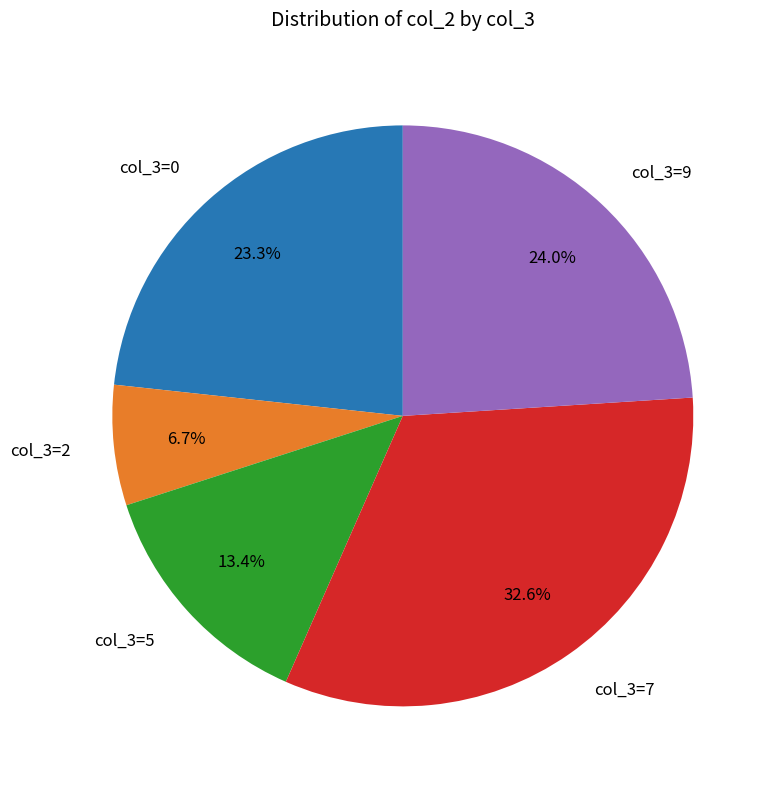

How many segments does this pie chart have?

5